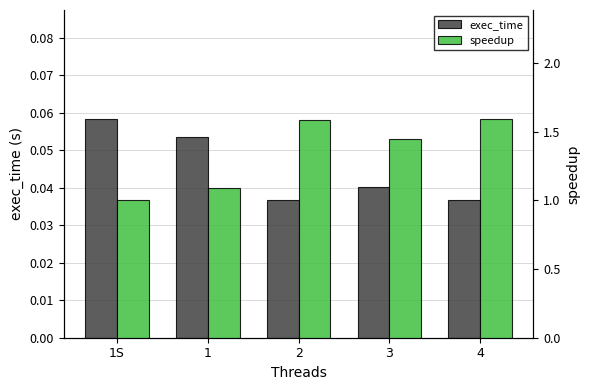

At which category is the sum across all series the highest?

4